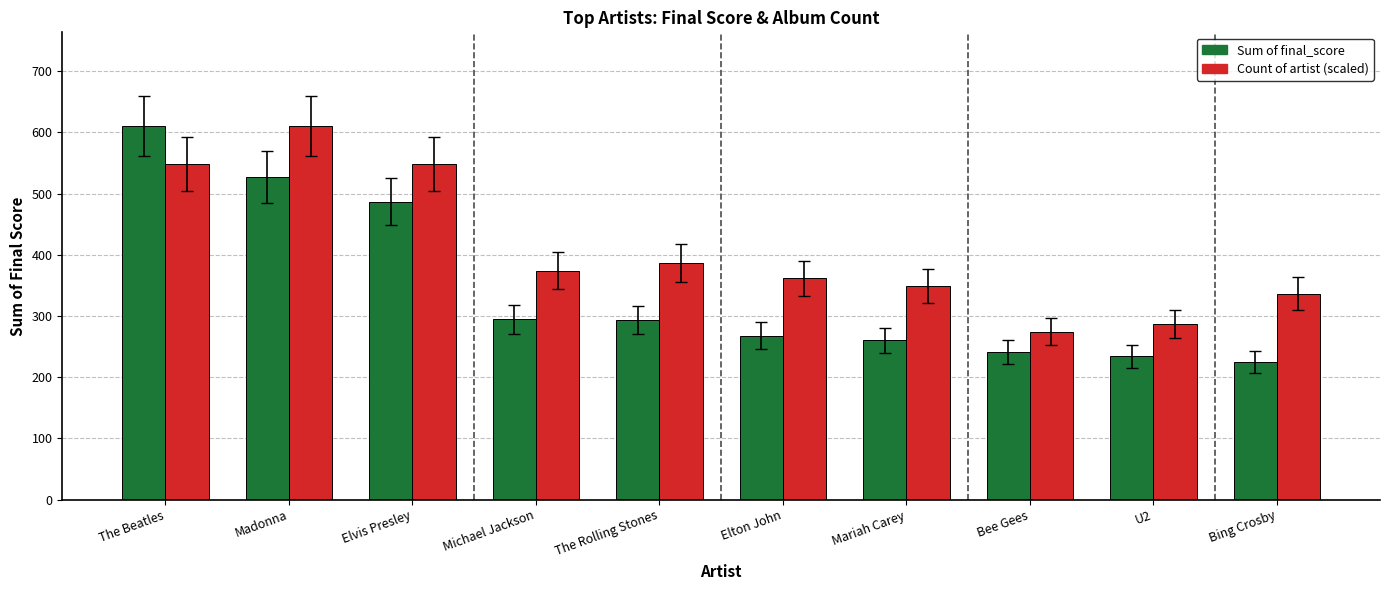

Which series has the widest spread of values?

Sum of final_score